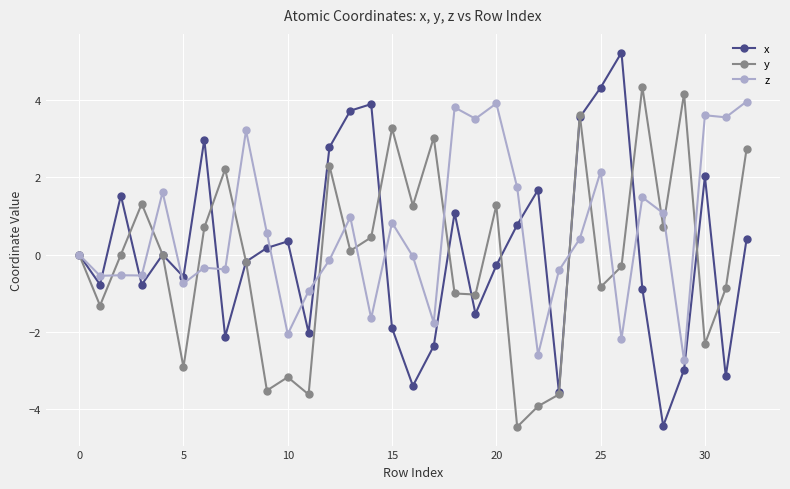

What is the value of the x point at the 33rd from the left?

0.4